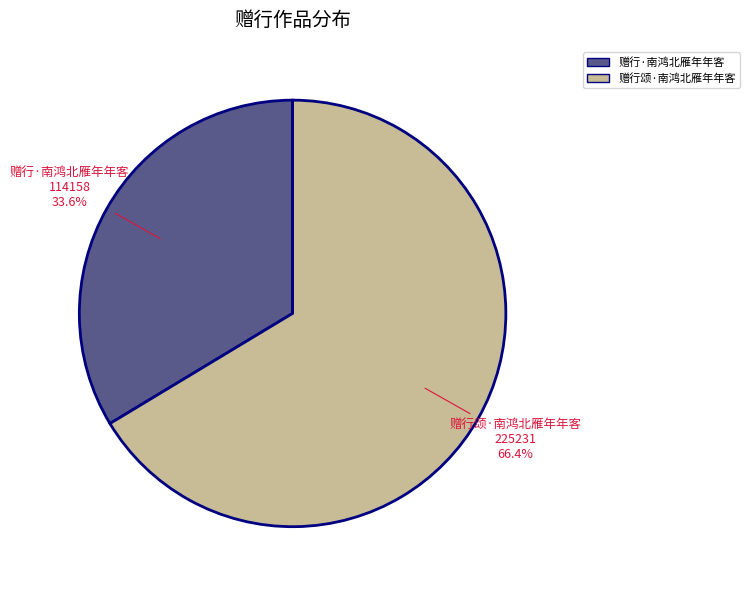

Is it true that 赠行·南鸿北雁年年客 is 34% of the pie?

True